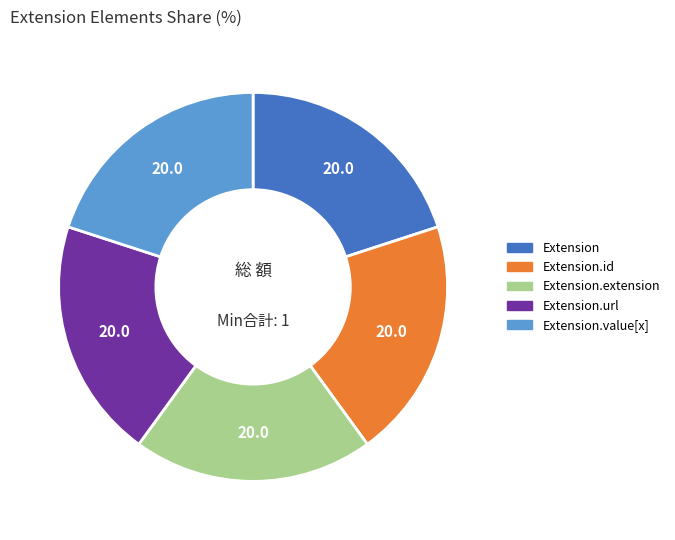

Is there a majority slice in this chart?

No